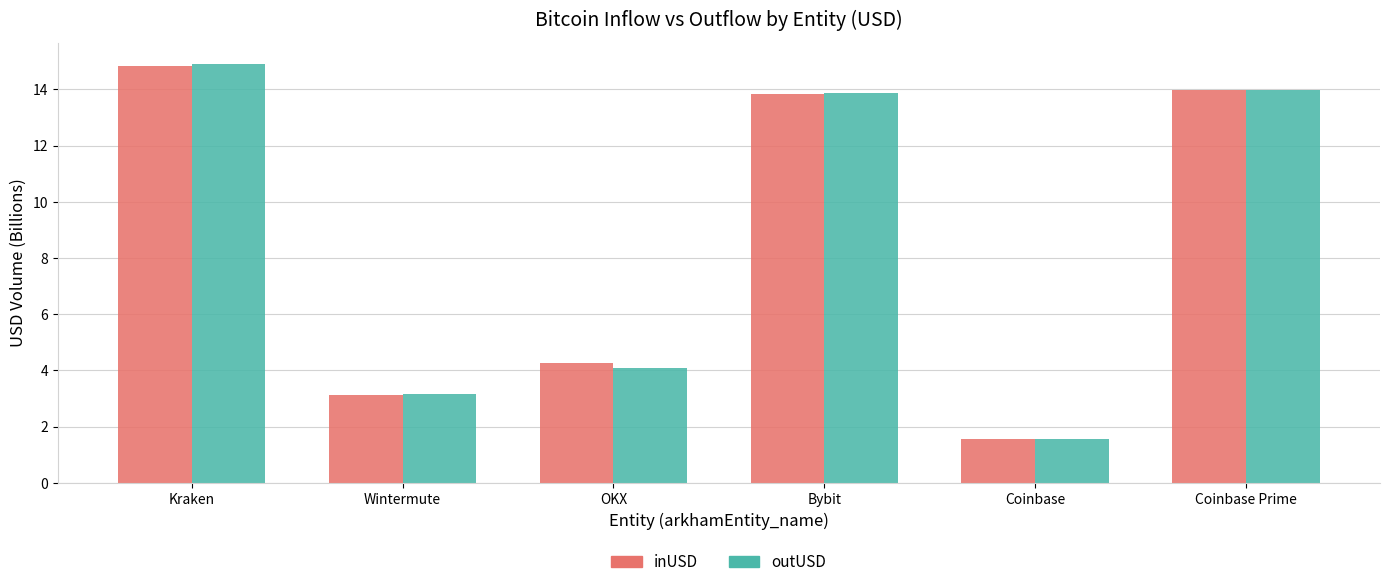

What position from the left is Kraken?

1